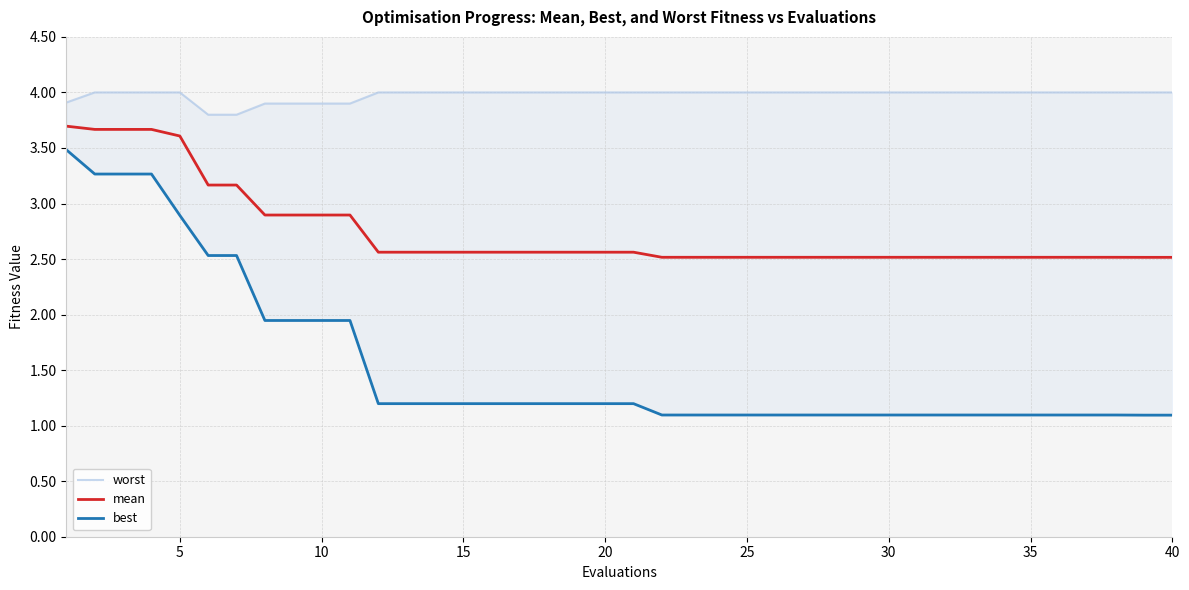

The value of mean at 40 is 2.5. True or false?

True